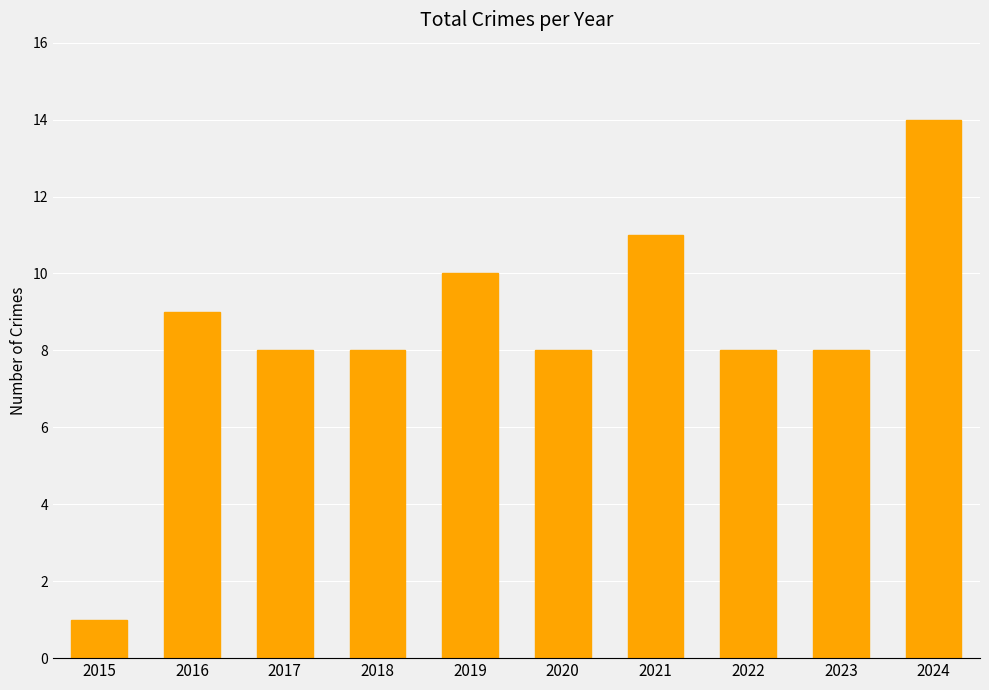

What is the change in value from 2017 to 2021?

+3